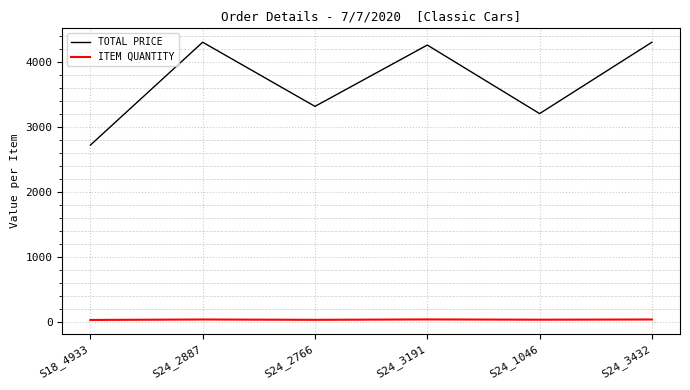

Rank the series at S18_4933 from highest to lowest value.

TOTAL PRICE, ITEM QUANTITY